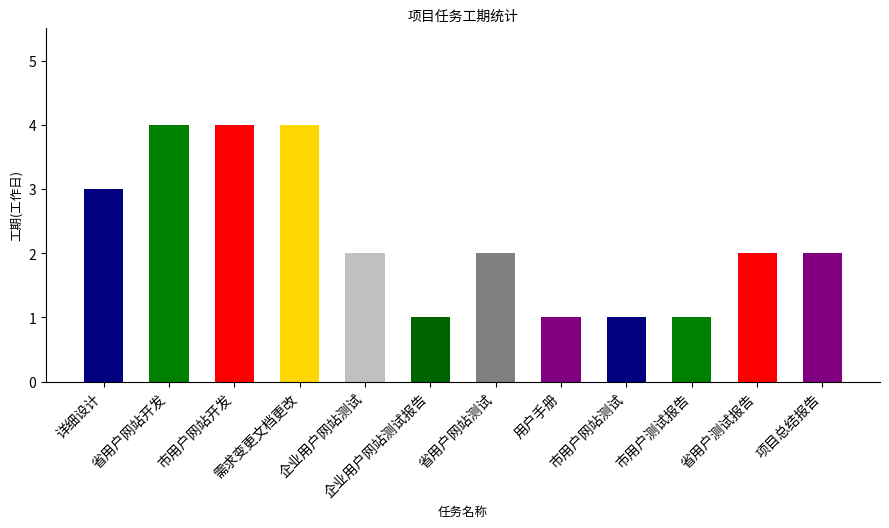

What is the value of the 8th bar from the left?

1